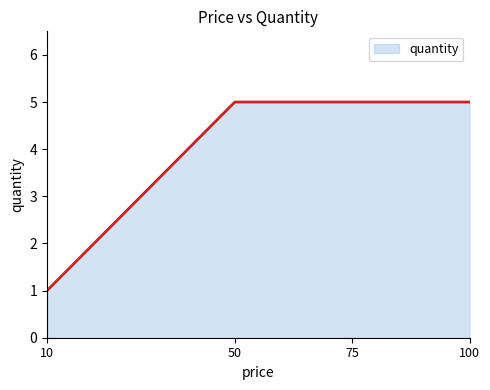

What is the minimum value shown in the chart?

1.0